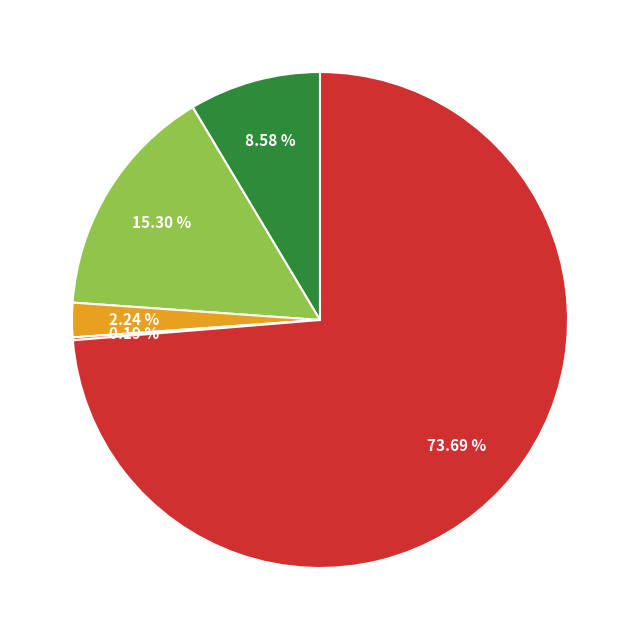

Is there a majority slice in this chart?

Yes